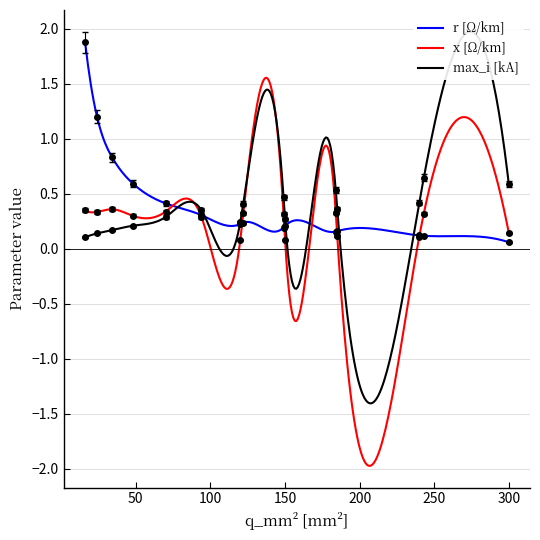

At how many categories does at least one series exceed 0?

15